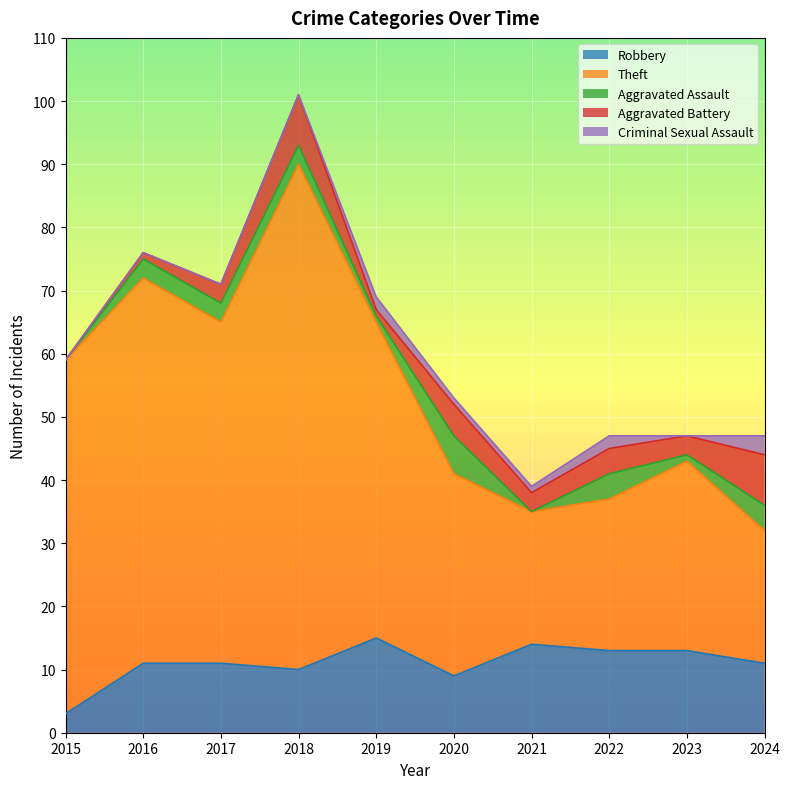

How many interior local peaks does the Criminal Sexual Assault series have?

2